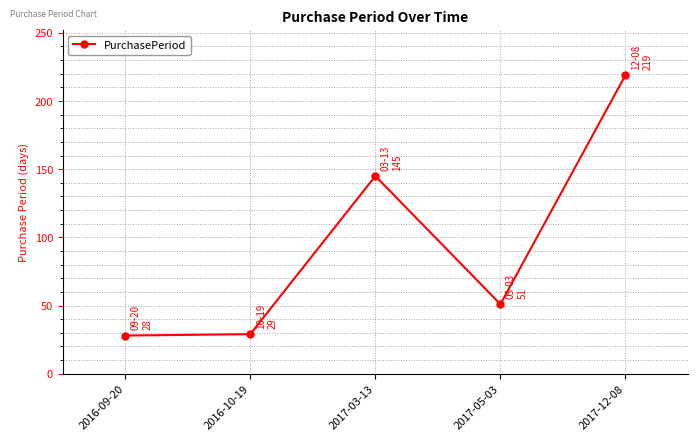

Does the chart have visible grid lines?

Yes